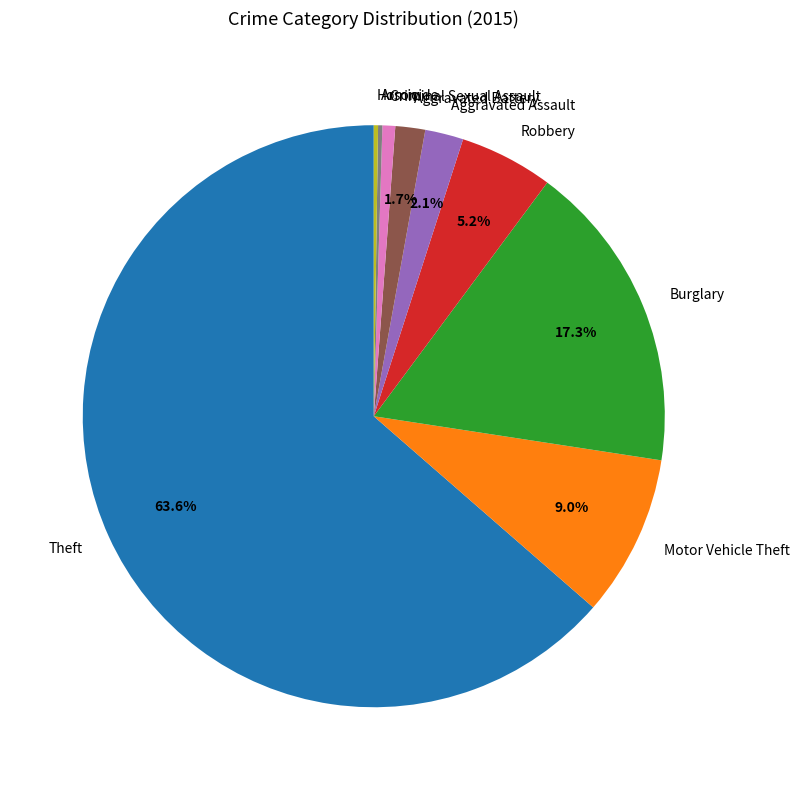

Is it true that Aggravated Battery is 2% of the pie?

True